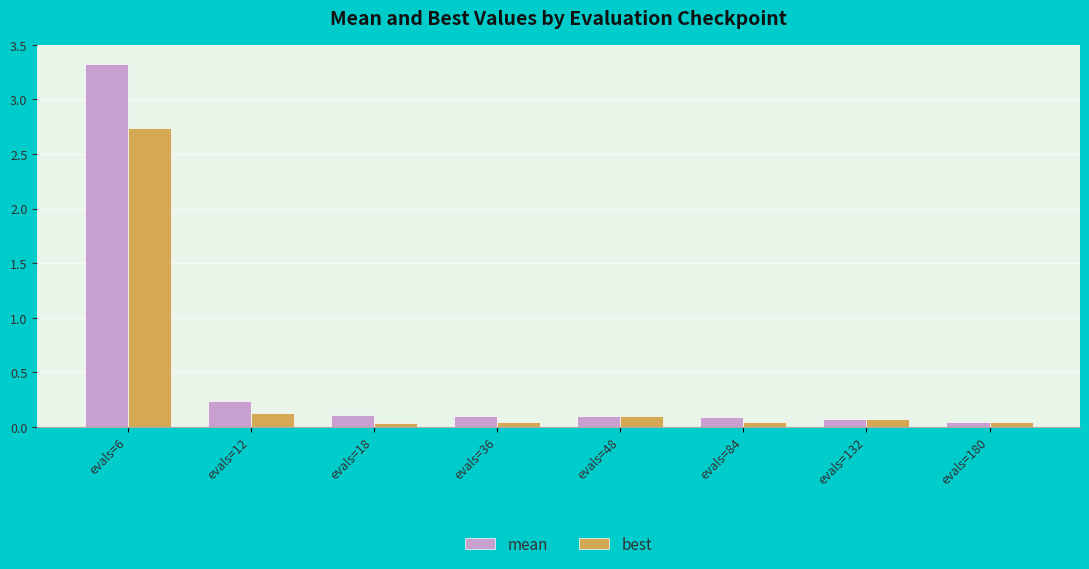

Does the chart contain any negative values?

No